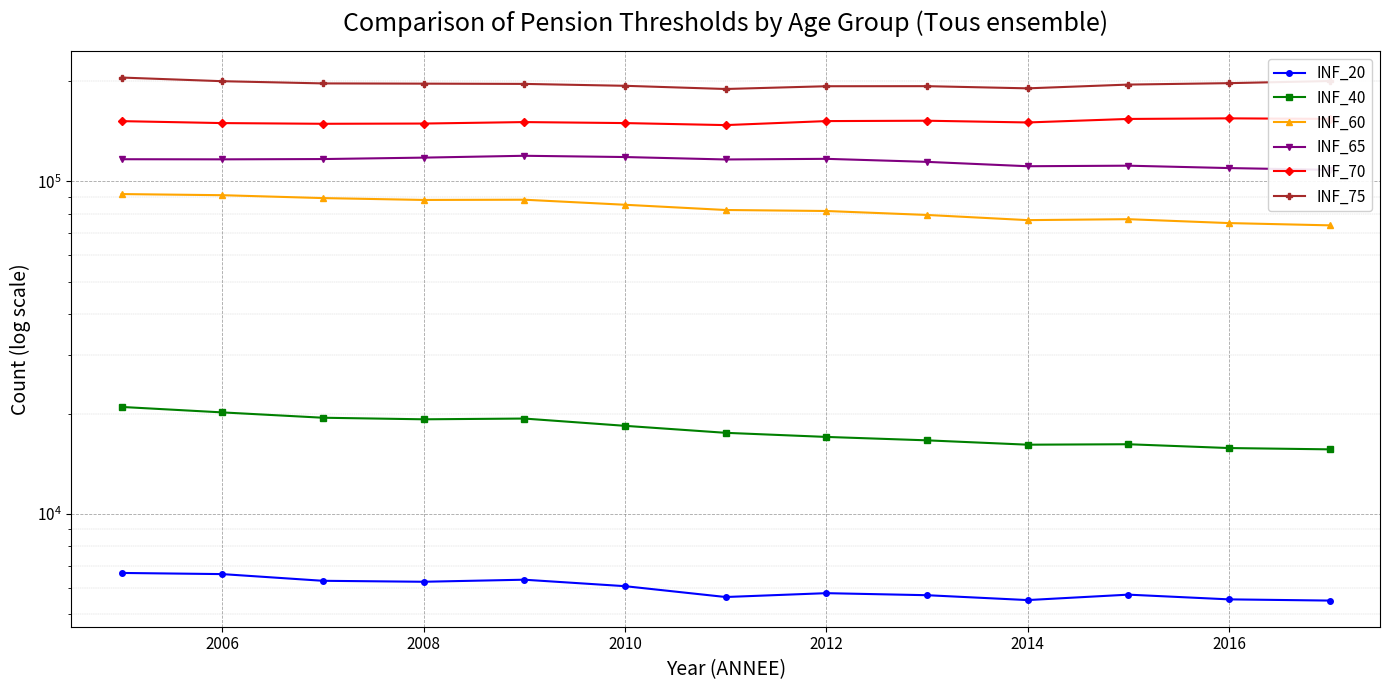

True or false: INF_75 has more than 0 interior local peaks.

True